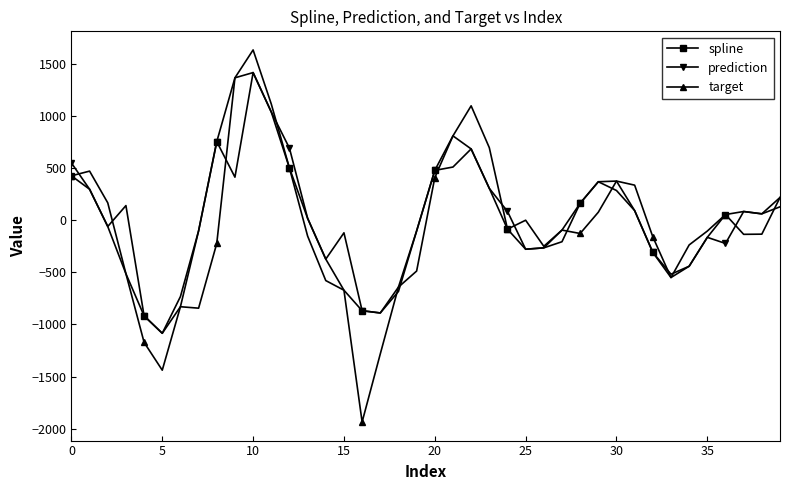

What is the minimum value shown in the chart?

-1936.1